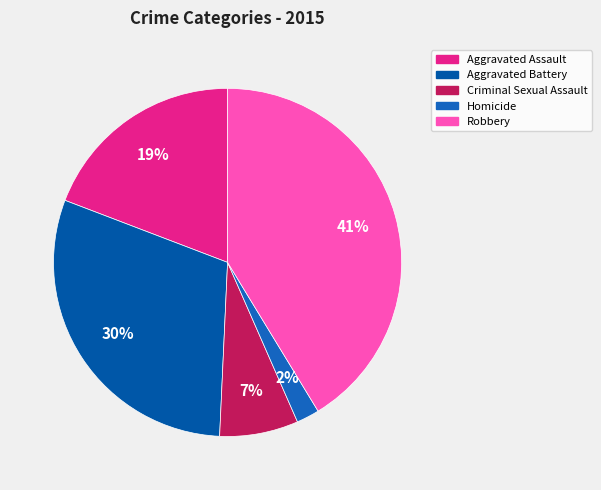

Combined, what portion of the pie is Homicide and Robbery?

43.4%